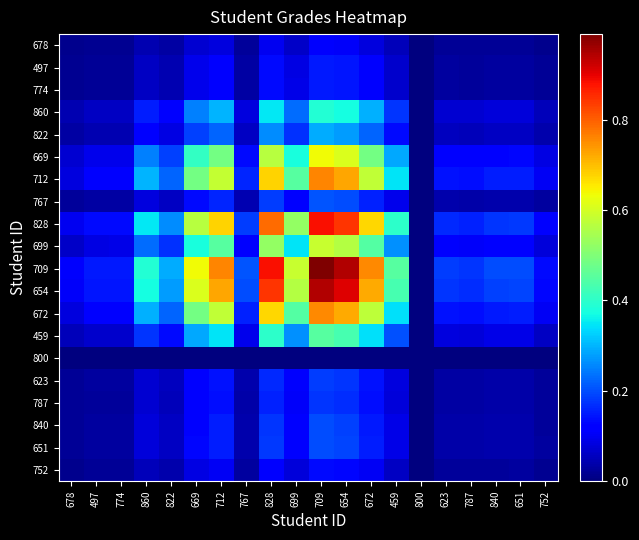

Reading left to right, what are all the values shown in this chart?

678: 678=0.0	497=0.0	774=0.0	860=0.0	822=0.0	669=0.1	712=0.1	767=0.0	828=0.1	699=0.1	709=0.1	654=0.1	672=0.1	459=0.1	800=0.0	623=0.0	787=0.0	840=0.0	651=0.0	752=0.0
497: 678=0.0	497=0.0	774=0.0	860=0.1	822=0.0	669=0.1	712=0.1	767=0.0	828=0.1	699=0.1	709=0.1	654=0.1	672=0.1	459=0.1	800=0.0	623=0.0	787=0.0	840=0.0	651=0.0	752=0.0
774: 678=0.0	497=0.0	774=0.0	860=0.1	822=0.0	669=0.1	712=0.1	767=0.0	828=0.1	699=0.1	709=0.2	654=0.1	672=0.1	459=0.1	800=0.0	623=0.0	787=0.0	840=0.0	651=0.0	752=0.0
860: 678=0.0	497=0.1	774=0.1	860=0.2	822=0.1	669=0.3	712=0.3	767=0.1	828=0.3	699=0.2	709=0.4	654=0.4	672=0.3	459=0.2	800=0.0	623=0.1	787=0.1	840=0.1	651=0.1	752=0.1
822: 678=0.0	497=0.0	774=0.0	860=0.1	822=0.1	669=0.2	712=0.2	767=0.1	828=0.3	699=0.2	709=0.3	654=0.3	672=0.2	459=0.1	800=0.0	623=0.1	787=0.1	840=0.1	651=0.1	752=0.0
669: 678=0.1	497=0.1	774=0.1	860=0.3	822=0.2	669=0.4	712=0.5	767=0.1	828=0.6	699=0.4	709=0.6	654=0.6	672=0.5	459=0.3	800=0.0	623=0.1	787=0.1	840=0.1	651=0.1	752=0.1
712: 678=0.1	497=0.1	774=0.1	860=0.3	822=0.2	669=0.5	712=0.6	767=0.2	828=0.7	699=0.4	709=0.8	654=0.7	672=0.6	459=0.3	800=0.0	623=0.1	787=0.1	840=0.2	651=0.2	752=0.1
767: 678=0.0	497=0.0	774=0.0	860=0.1	822=0.1	669=0.1	712=0.2	767=0.0	828=0.2	699=0.1	709=0.2	654=0.2	672=0.2	459=0.1	800=0.0	623=0.0	787=0.0	840=0.0	651=0.0	752=0.0
828: 678=0.1	497=0.1	774=0.1	860=0.3	822=0.3	669=0.6	712=0.7	767=0.2	828=0.8	699=0.5	709=0.9	654=0.8	672=0.7	459=0.4	800=0.0	623=0.2	787=0.2	840=0.2	651=0.2	752=0.1
699: 678=0.1	497=0.1	774=0.1	860=0.2	822=0.2	669=0.4	712=0.4	767=0.1	828=0.5	699=0.3	709=0.6	654=0.6	672=0.4	459=0.3	800=0.0	623=0.1	787=0.1	840=0.1	651=0.1	752=0.1
709: 678=0.1	497=0.1	774=0.2	860=0.4	822=0.3	669=0.6	712=0.8	767=0.2	828=0.9	699=0.6	709=1.0	654=0.9	672=0.8	459=0.4	800=0.0	623=0.2	787=0.2	840=0.2	651=0.2	752=0.1
654: 678=0.1	497=0.1	774=0.1	860=0.4	822=0.3	669=0.6	712=0.7	767=0.2	828=0.8	699=0.6	709=0.9	654=0.9	672=0.7	459=0.4	800=0.0	623=0.2	787=0.2	840=0.2	651=0.2	752=0.1
672: 678=0.1	497=0.1	774=0.1	860=0.3	822=0.2	669=0.5	712=0.6	767=0.2	828=0.7	699=0.4	709=0.8	654=0.7	672=0.6	459=0.3	800=0.0	623=0.1	787=0.1	840=0.2	651=0.2	752=0.1
459: 678=0.1	497=0.1	774=0.1	860=0.2	822=0.1	669=0.3	712=0.3	767=0.1	828=0.4	699=0.3	709=0.4	654=0.4	672=0.3	459=0.2	800=0.0	623=0.1	787=0.1	840=0.1	651=0.1	752=0.1
800: 678=0.0	497=0.0	774=0.0	860=0.0	822=0.0	669=0.0	712=0.0	767=0.0	828=0.0	699=0.0	709=0.0	654=0.0	672=0.0	459=0.0	800=0.0	623=0.0	787=0.0	840=0.0	651=0.0	752=0.0
623: 678=0.0	497=0.0	774=0.0	860=0.1	822=0.1	669=0.1	712=0.1	767=0.0	828=0.2	699=0.1	709=0.2	654=0.2	672=0.1	459=0.1	800=0.0	623=0.0	787=0.0	840=0.0	651=0.0	752=0.0
787: 678=0.0	497=0.0	774=0.0	860=0.1	822=0.1	669=0.1	712=0.1	767=0.0	828=0.2	699=0.1	709=0.2	654=0.2	672=0.1	459=0.1	800=0.0	623=0.0	787=0.0	840=0.0	651=0.0	752=0.0
840: 678=0.0	497=0.0	774=0.0	860=0.1	822=0.1	669=0.1	712=0.2	767=0.0	828=0.2	699=0.1	709=0.2	654=0.2	672=0.2	459=0.1	800=0.0	623=0.0	787=0.0	840=0.0	651=0.0	752=0.0
651: 678=0.0	497=0.0	774=0.0	860=0.1	822=0.1	669=0.1	712=0.2	767=0.0	828=0.2	699=0.1	709=0.2	654=0.2	672=0.2	459=0.1	800=0.0	623=0.0	787=0.0	840=0.0	651=0.0	752=0.0
752: 678=0.0	497=0.0	774=0.0	860=0.1	822=0.0	669=0.1	712=0.1	767=0.0	828=0.1	699=0.1	709=0.1	654=0.1	672=0.1	459=0.1	800=0.0	623=0.0	787=0.0	840=0.0	651=0.0	752=0.0